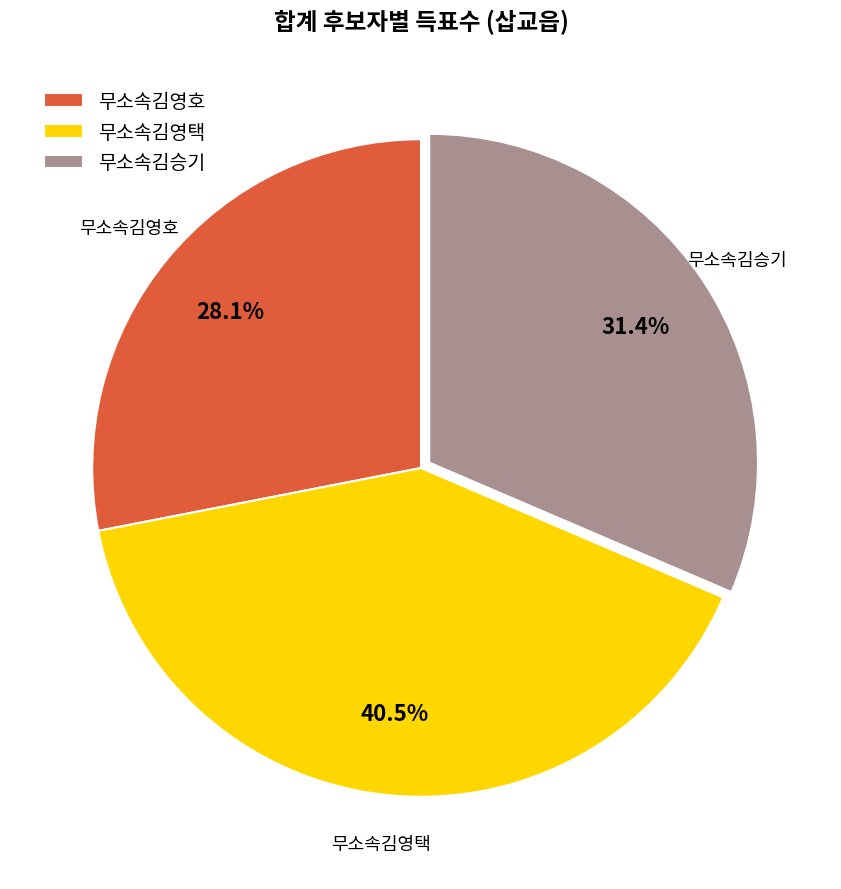

What percentage is the 무소속김영호 slice, to the nearest percent?

28%